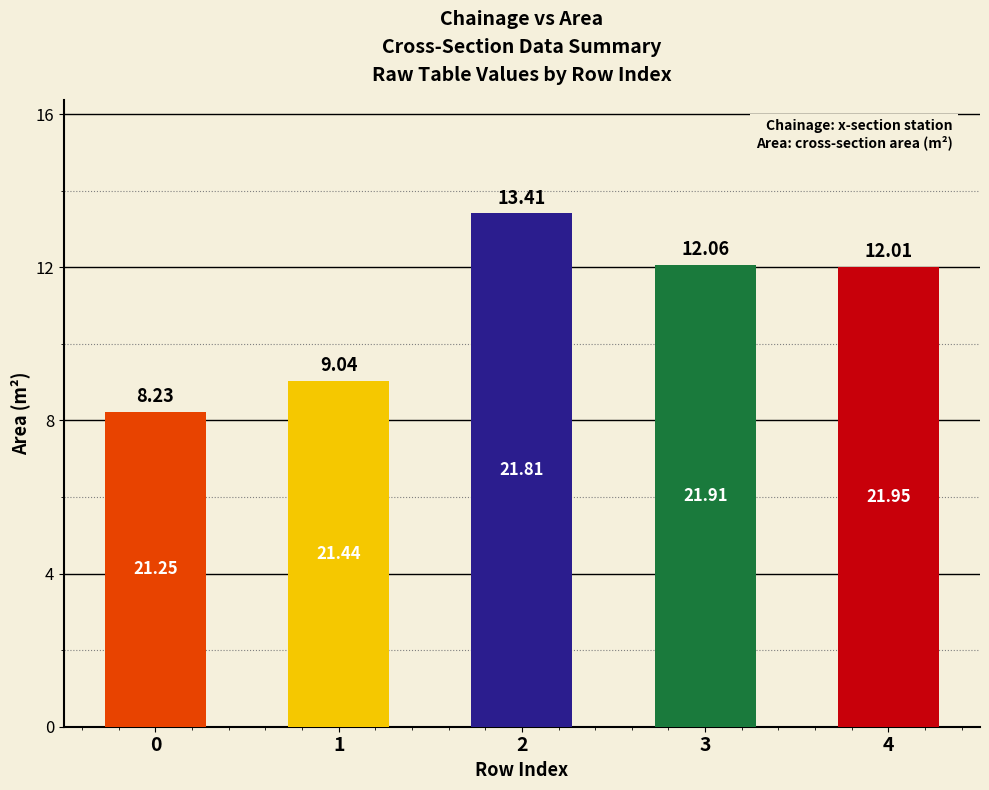

Does the chart contain stacked bars?

No